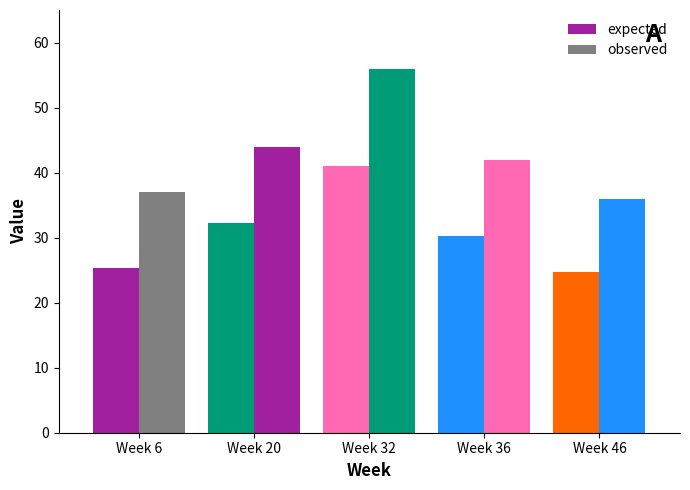

How many bars are there in total?

10